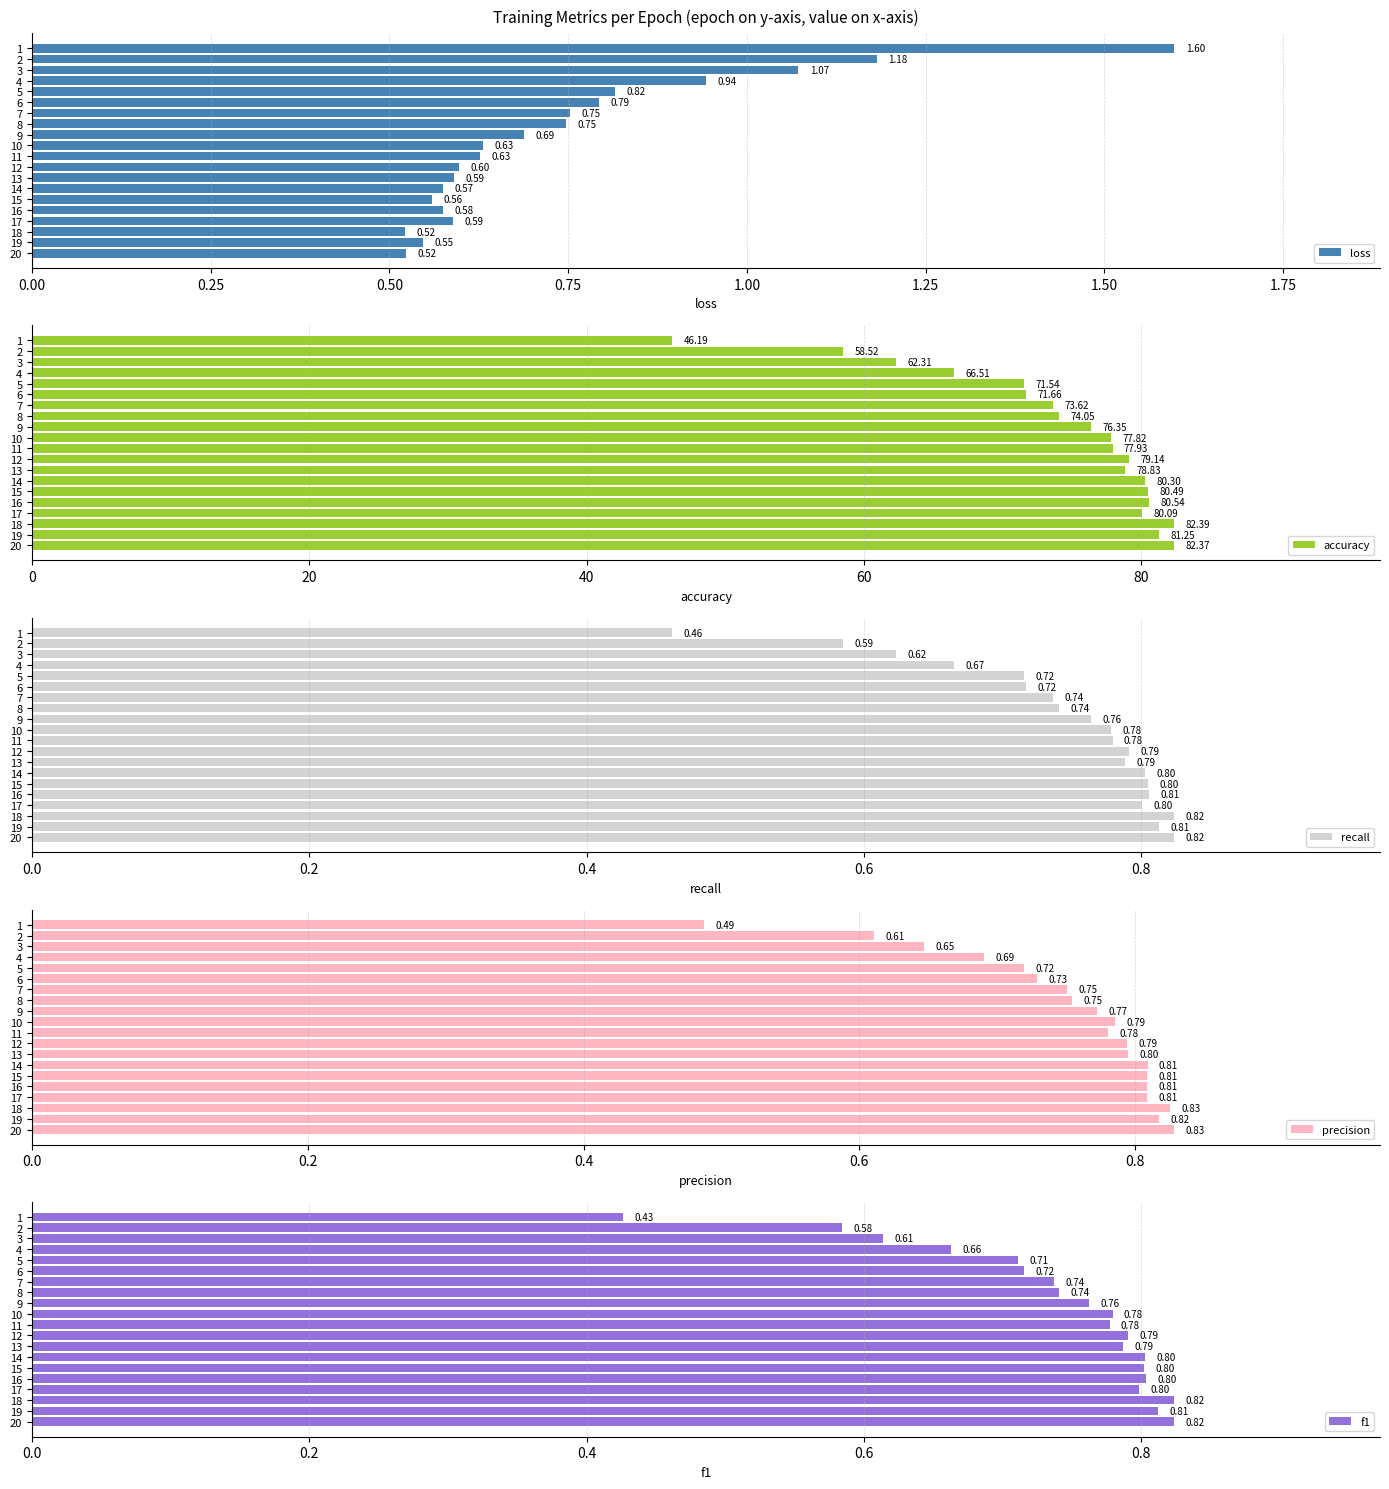

What is the sum of the loss values at 17 and 1?

2.2